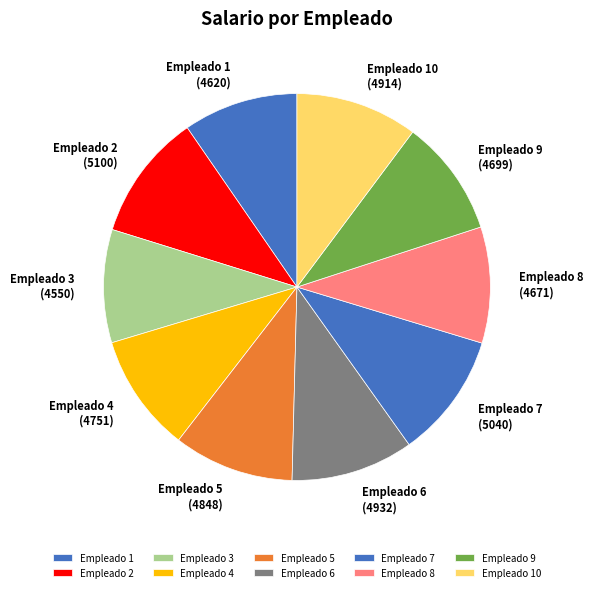

Is it true that Empleado 10 is 10% of the pie?

True